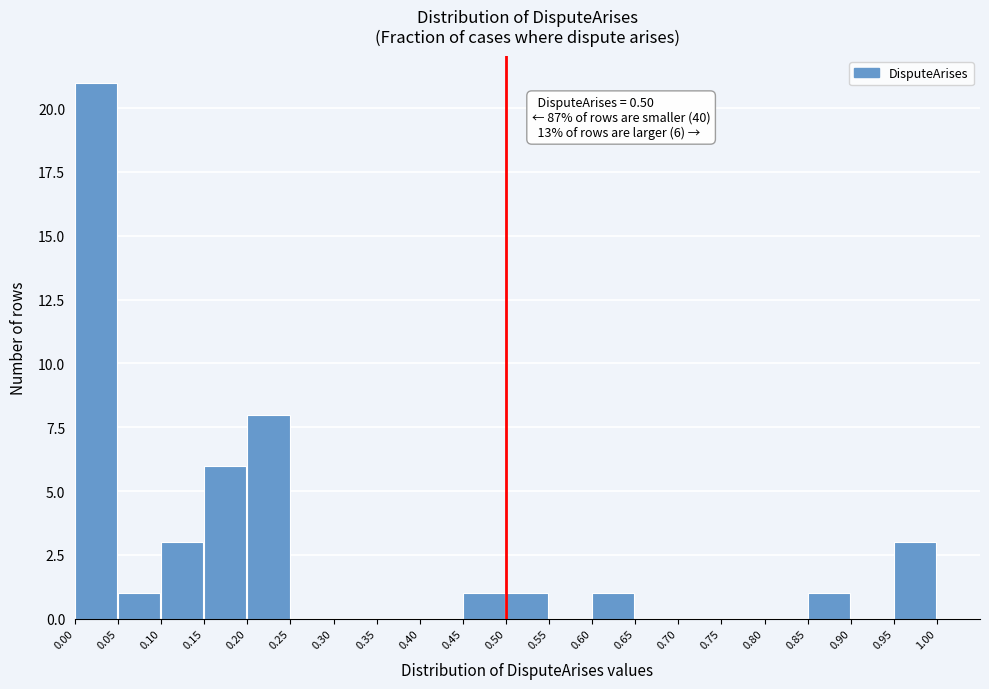

Which range on the x-axis has the tallest bar?

0.00 to 0.05